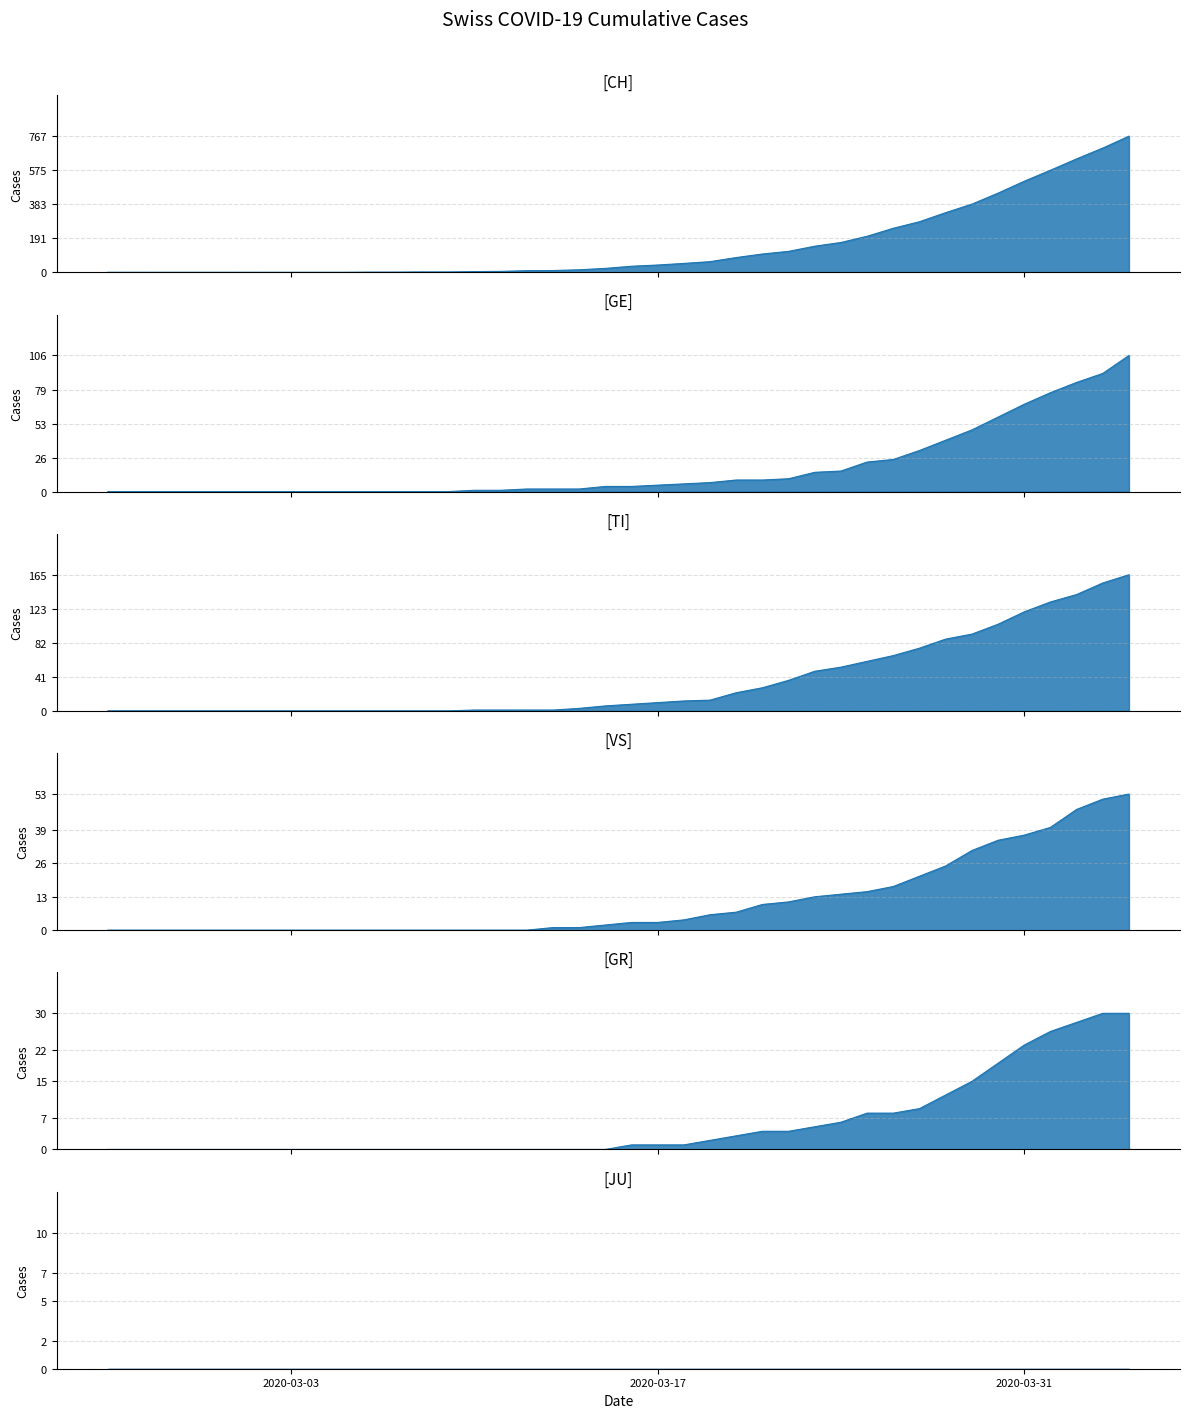

At which category does the chart reach its minimum across all series?

2020-03-03